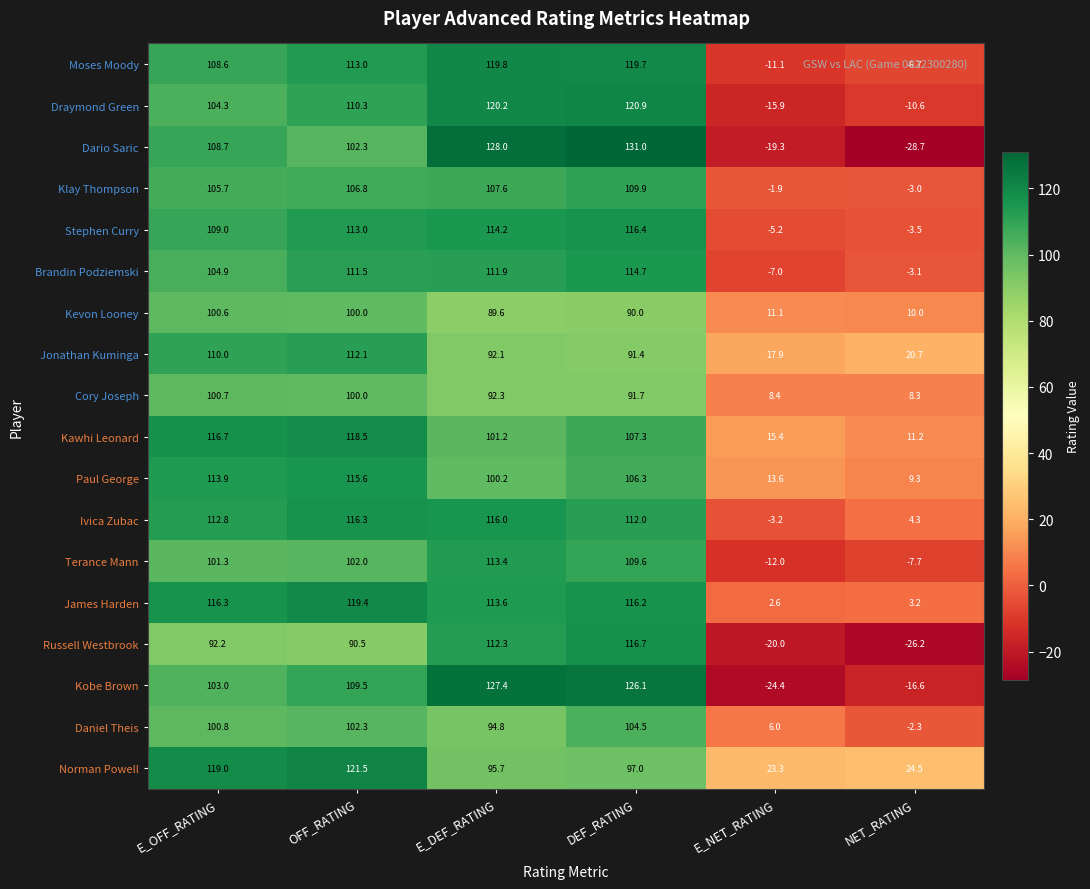

What is the maximum value shown in the chart?

131.0